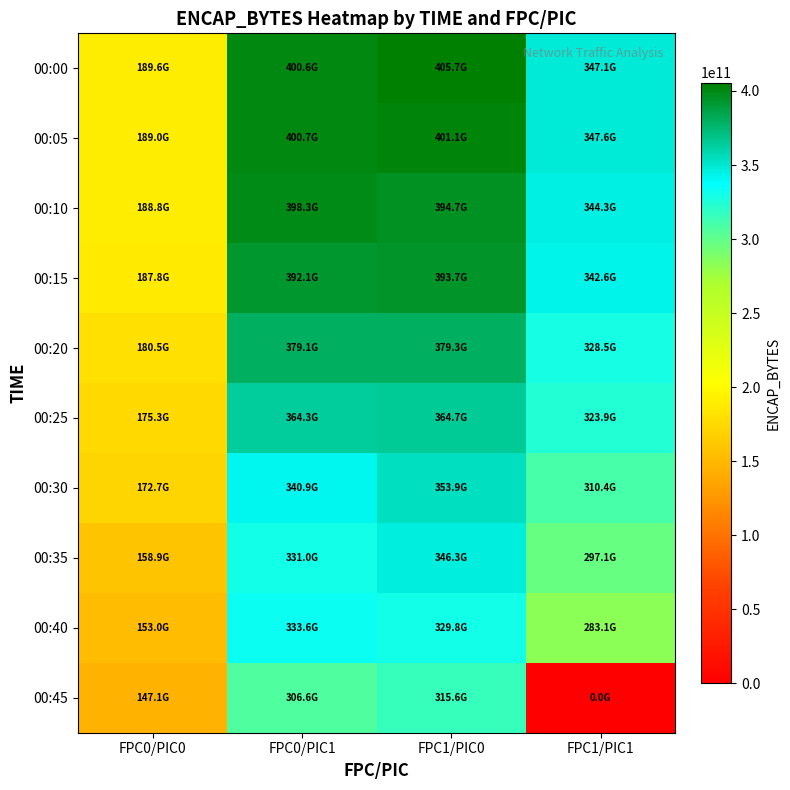

Rank the series at FPC1/PIC0 from highest to lowest value.

00:00, 00:05, 00:10, 00:15, 00:20, 00:25, 00:30, 00:35, 00:40, 00:45